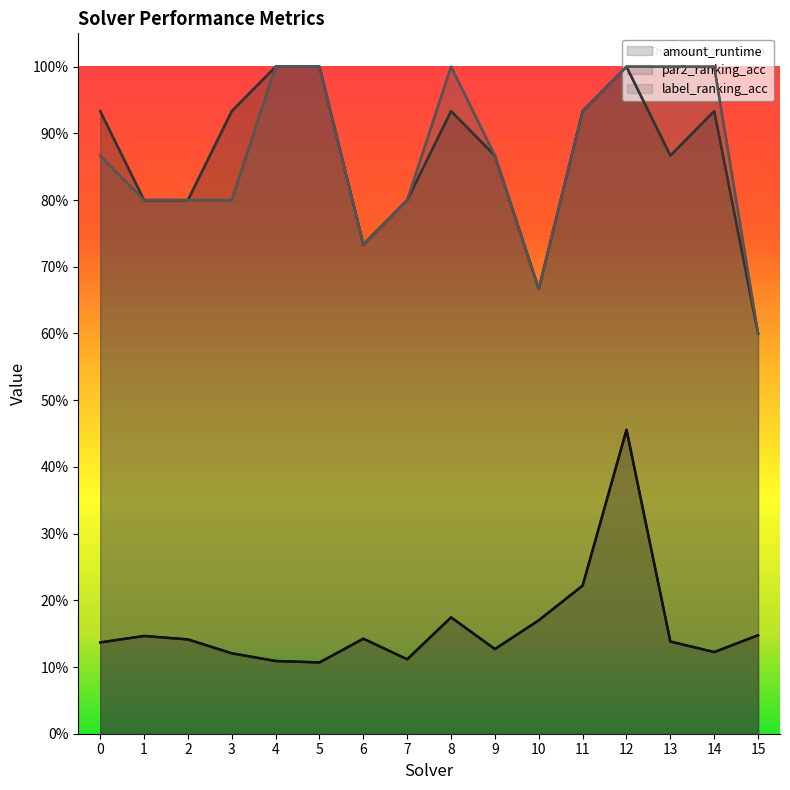

True or false: par2_ranking_acc and amount_runtime intersect in this chart.

False